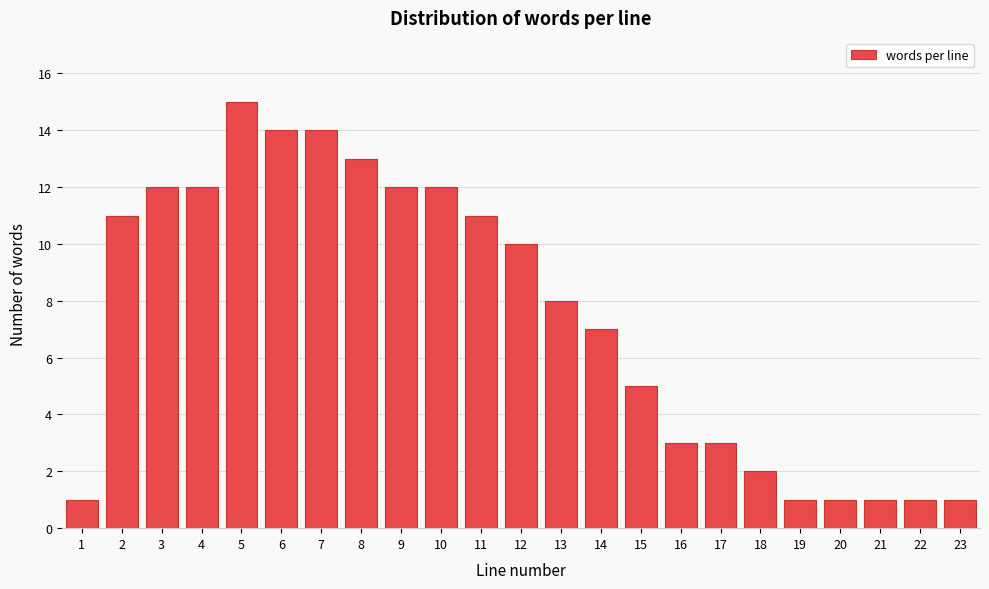

Reading left to right, extract all data points from this chart.

1	11	12	12	15	14	14	13	12	12	11	10	8	7	5	3	3	2	1	1	1	1	1